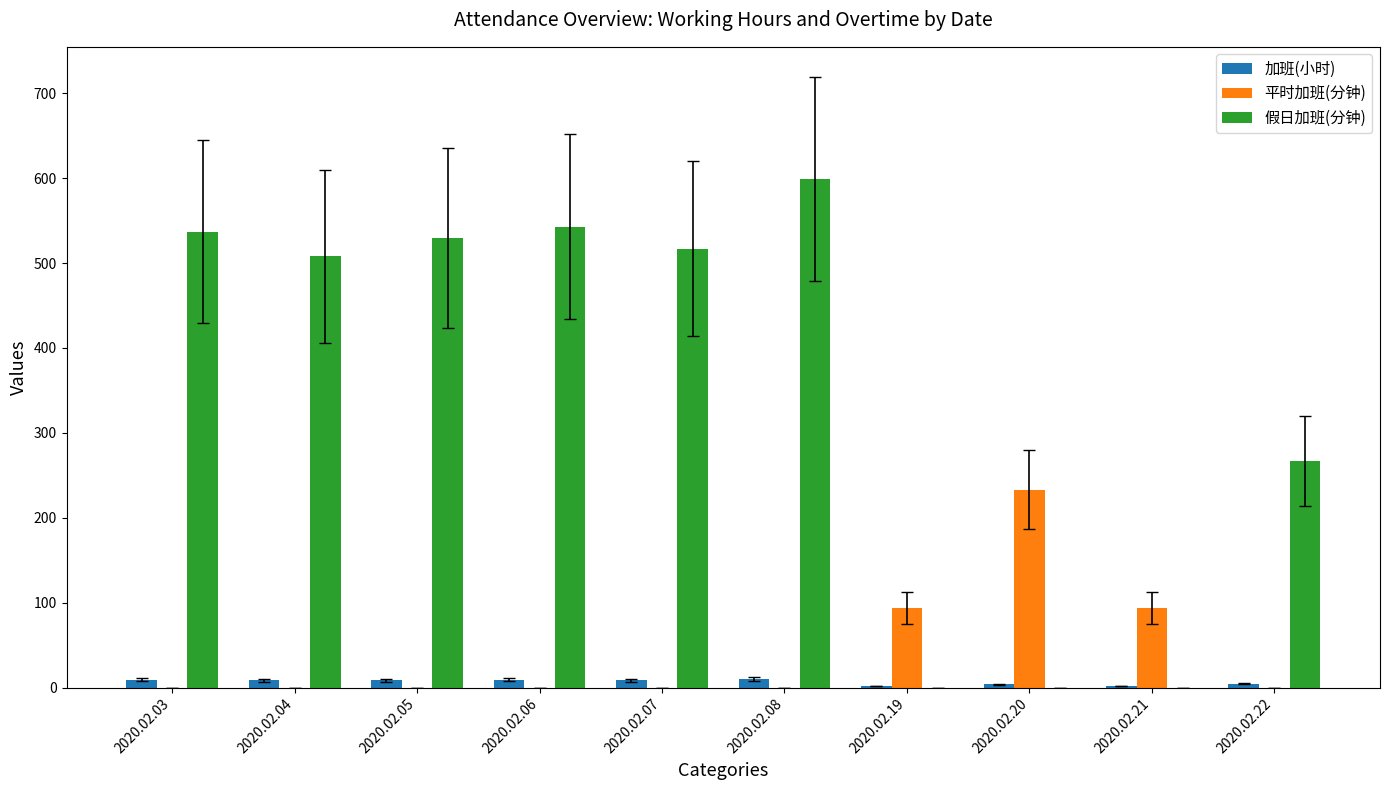

How many data points in 加班(小时) are above 8?

6